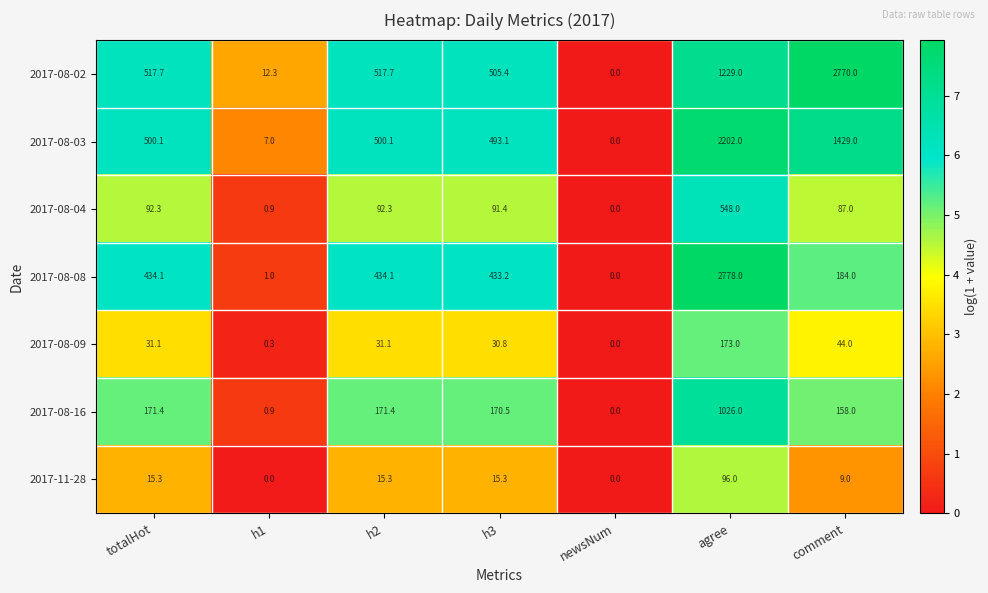

At which label is 2017-08-09 closest to 86?

comment